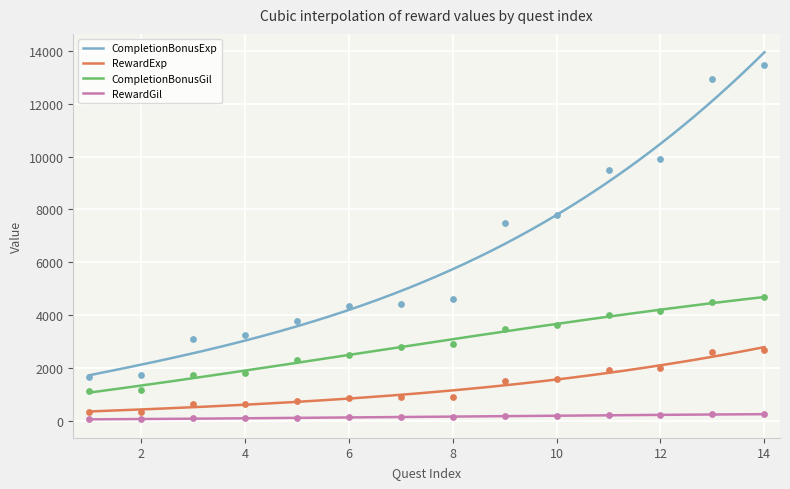

Which series contains the lowest Y value?

RewardGil